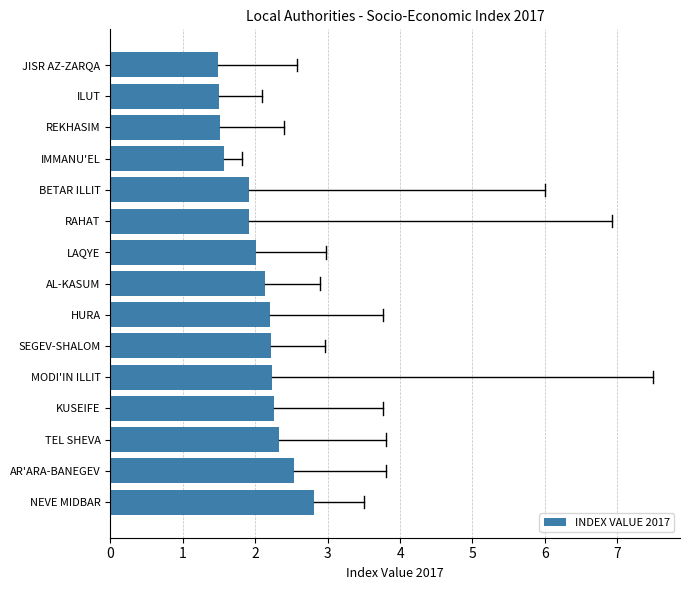

Where is the data nearest to the value 2?

LAQYE